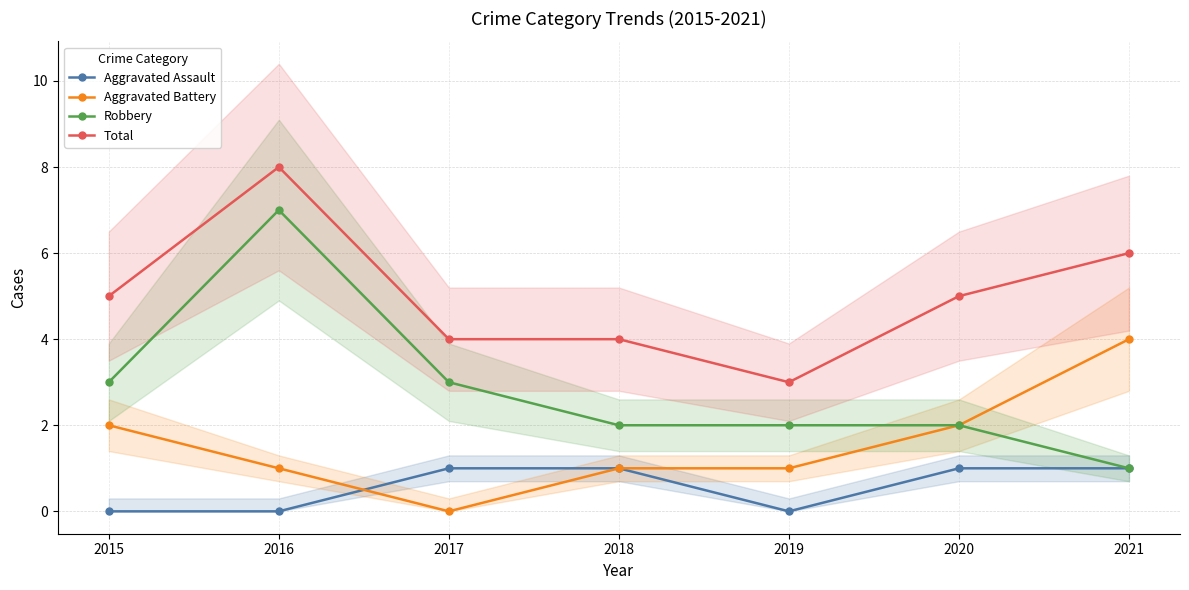

Does the chart have visible grid lines?

Yes